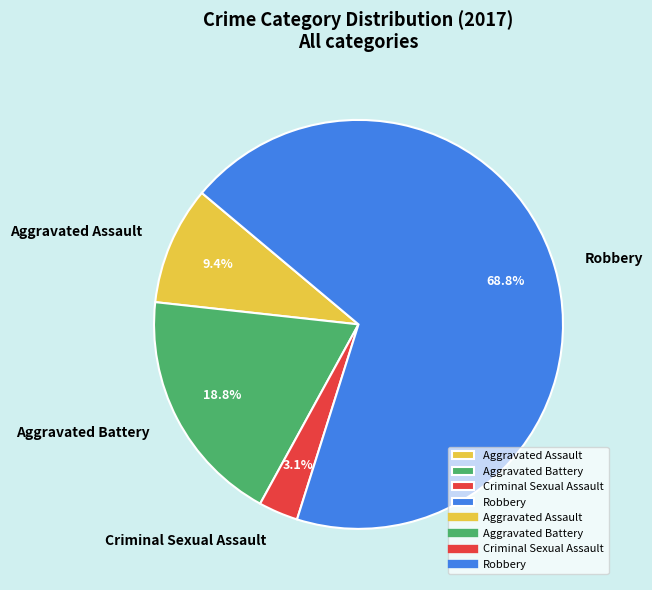

Approximately how many times larger is the value at Robbery compared to Aggravated Assault?

7.3